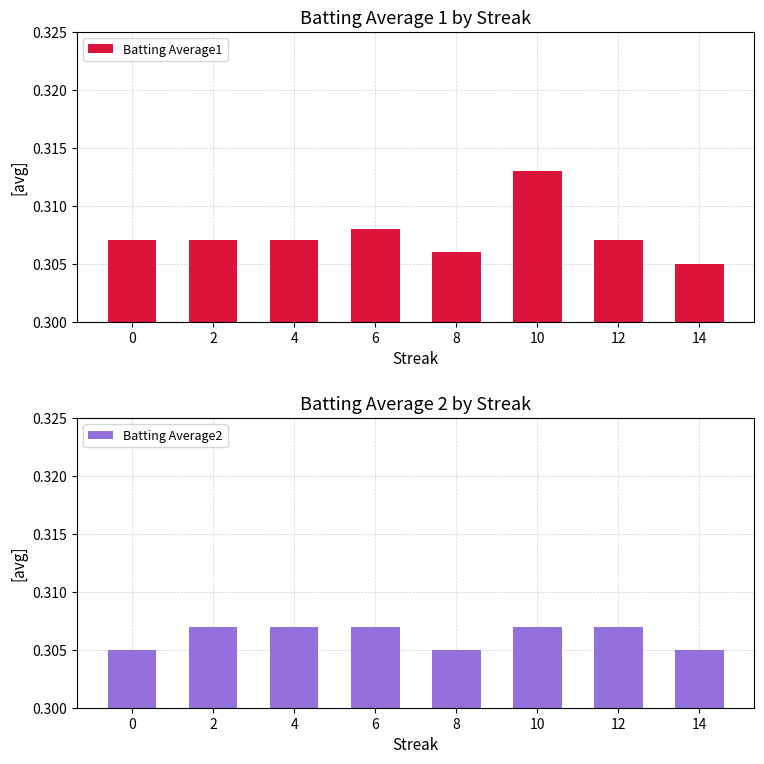

What is the approximate value of Batting Average1 at 4?

0.3